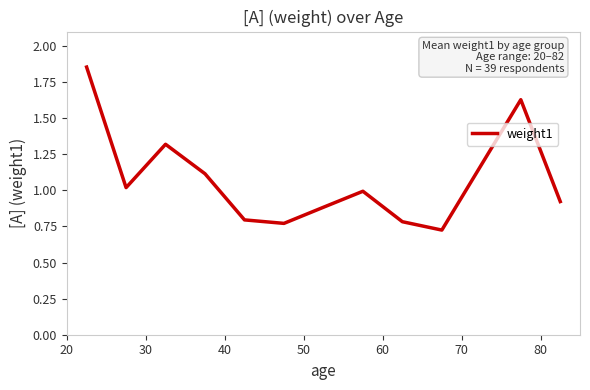

How many lines are shown in the chart?

1